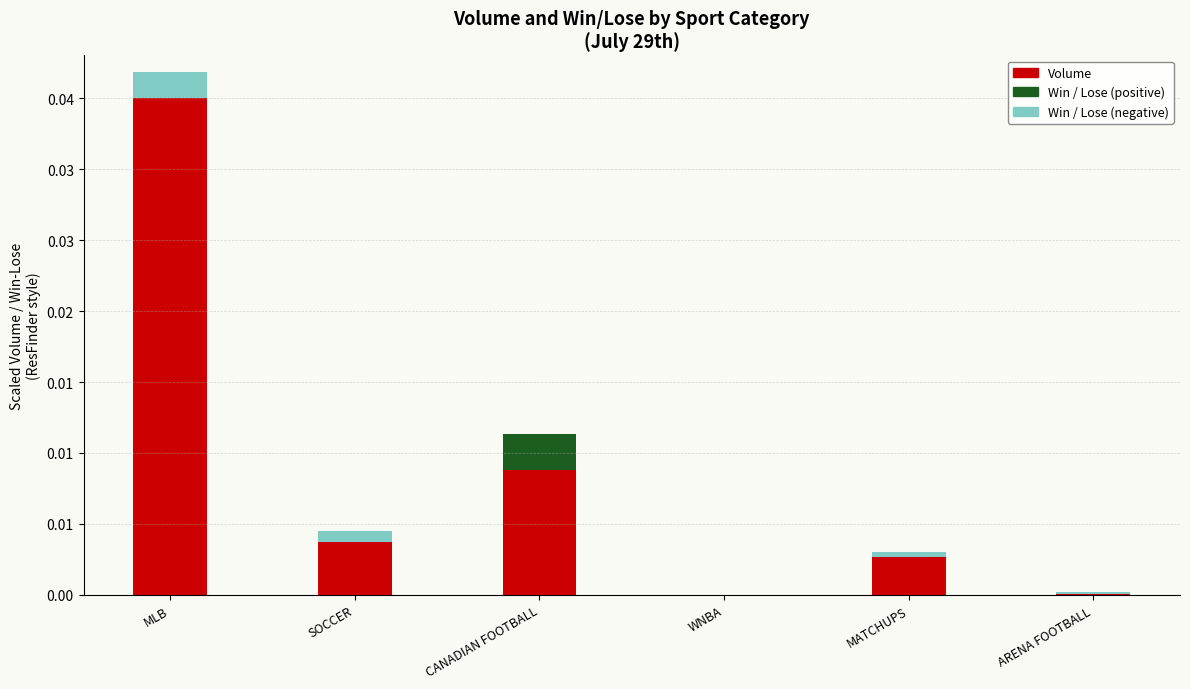

Which series has the largest total across all categories?

Volume